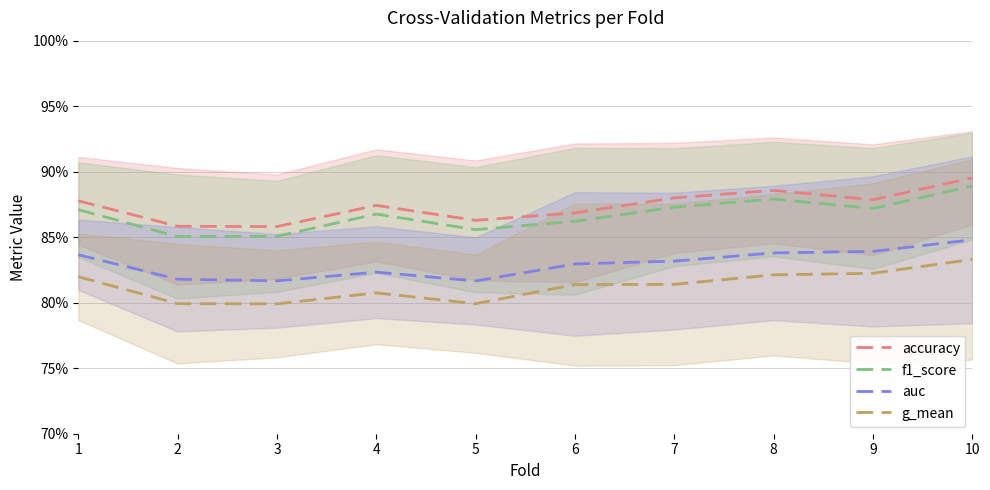

Is it true that auc equals 0.5 at 3?

False